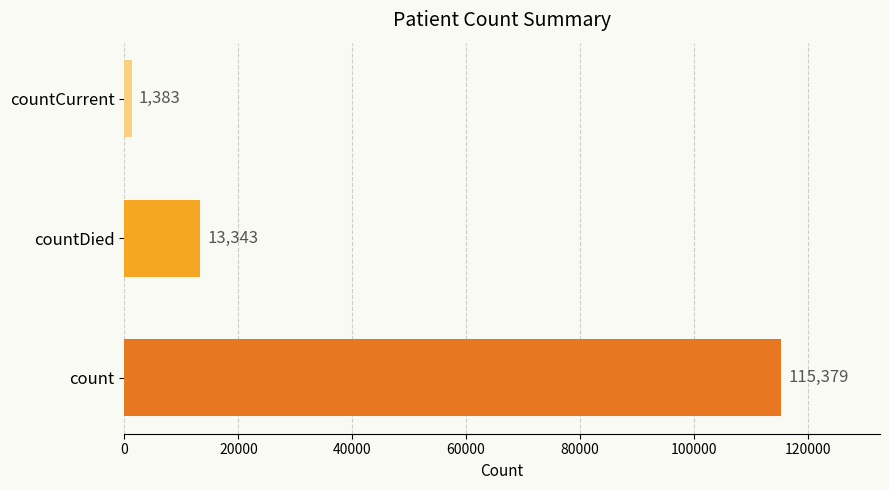

List the labels in order of value, smallest first.

countCurrent, countDied, count